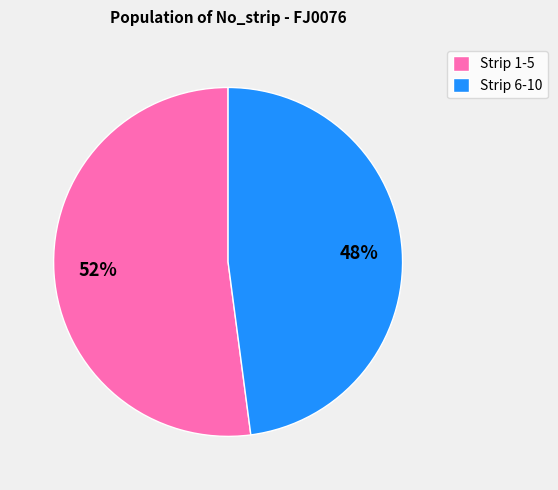

To the nearest percent, what is the average slice percentage?

50%